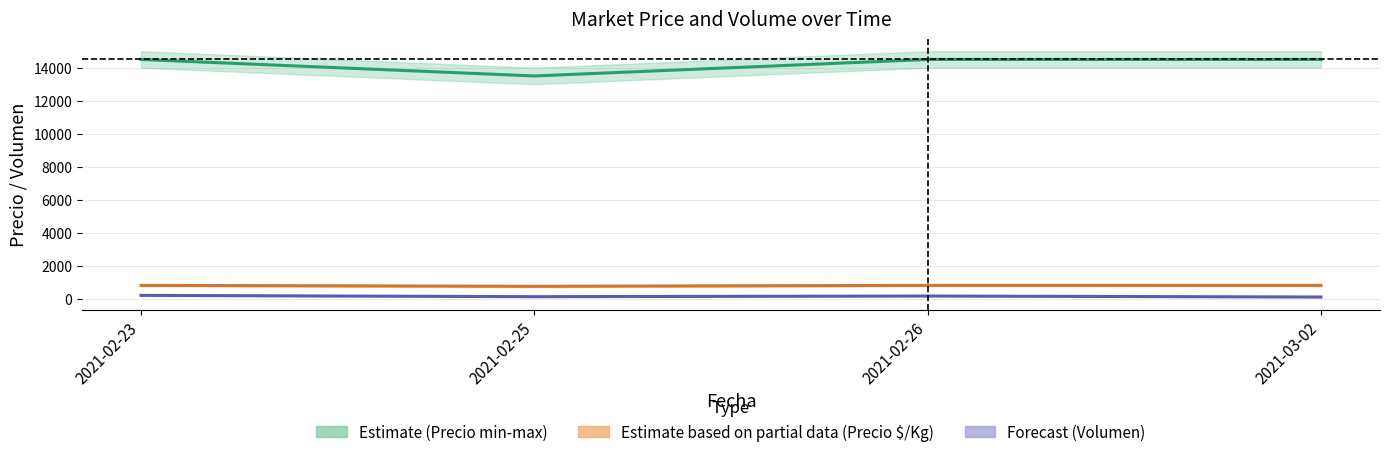

How many data points in Volumen are above 160?

1